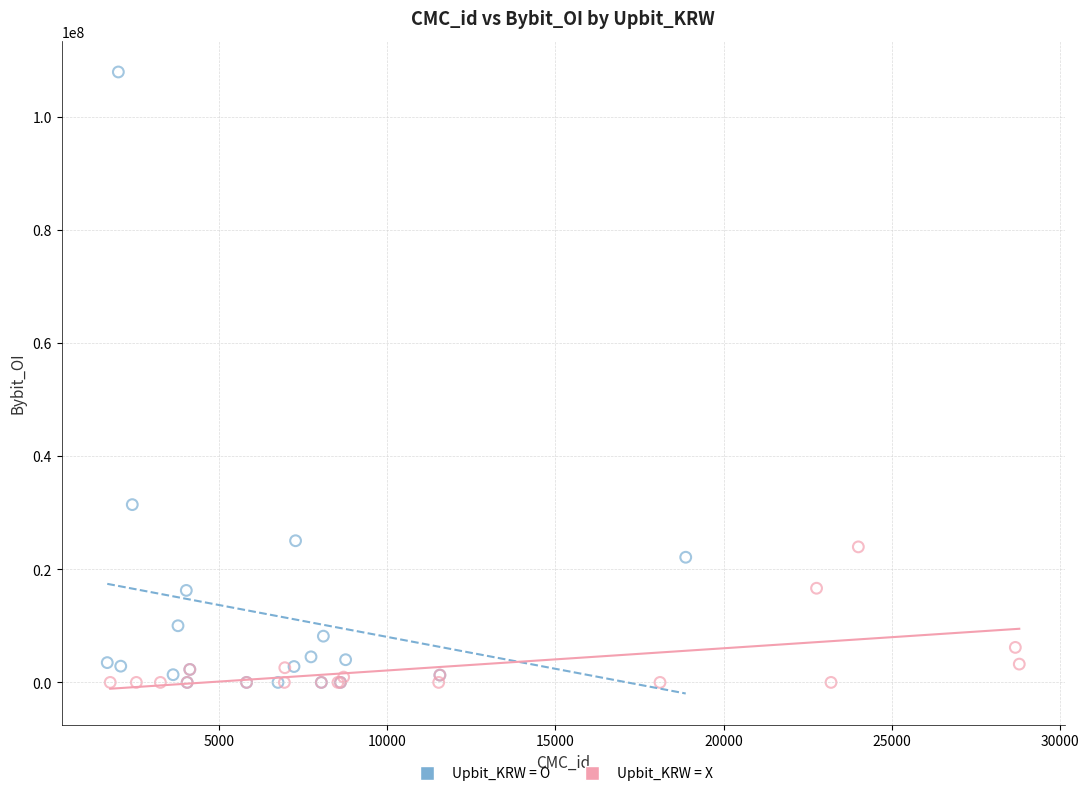

Which series reaches the maximum Y coordinate?

Upbit_KRW = O